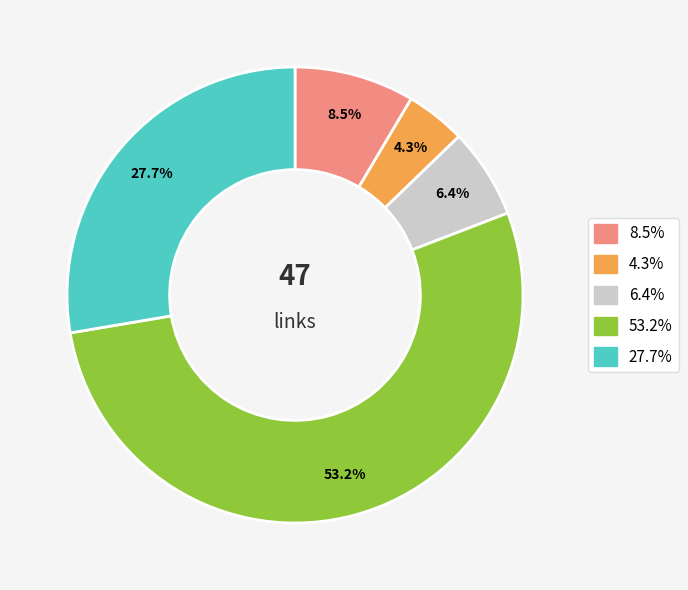

Is there any slice that represents more than half of the pie?

Yes